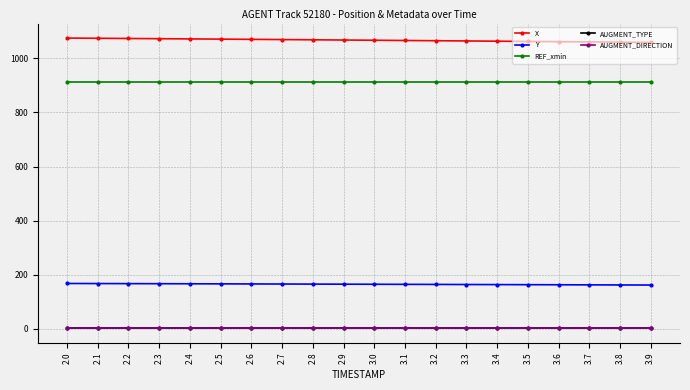

What is the spread (max minus min) of values at 3.5?

1061.8